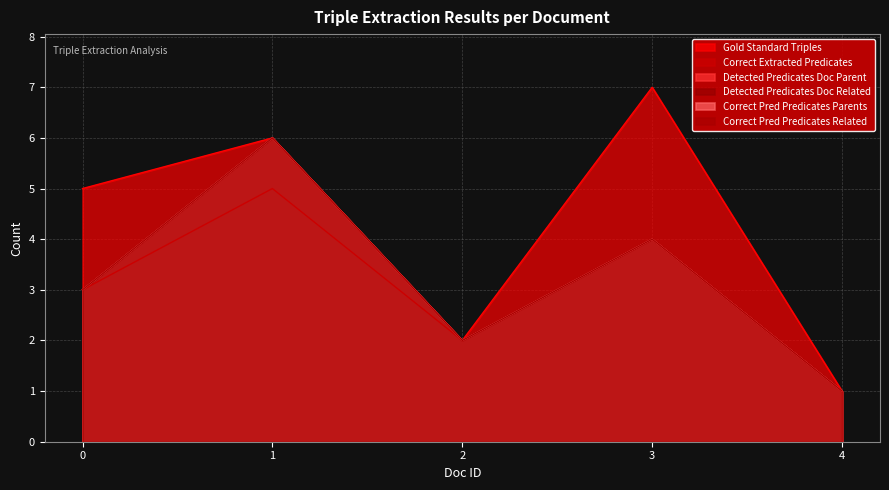

At which category does Correct Pred Predicates Parents reach its first local peak?

1